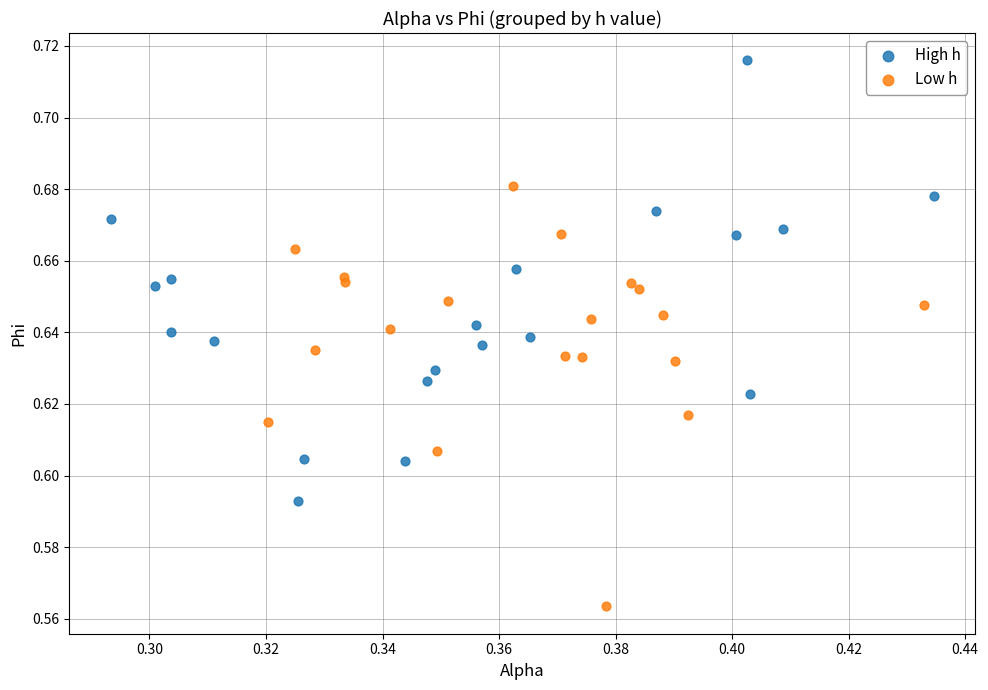

Which series reaches the maximum Y coordinate?

High h